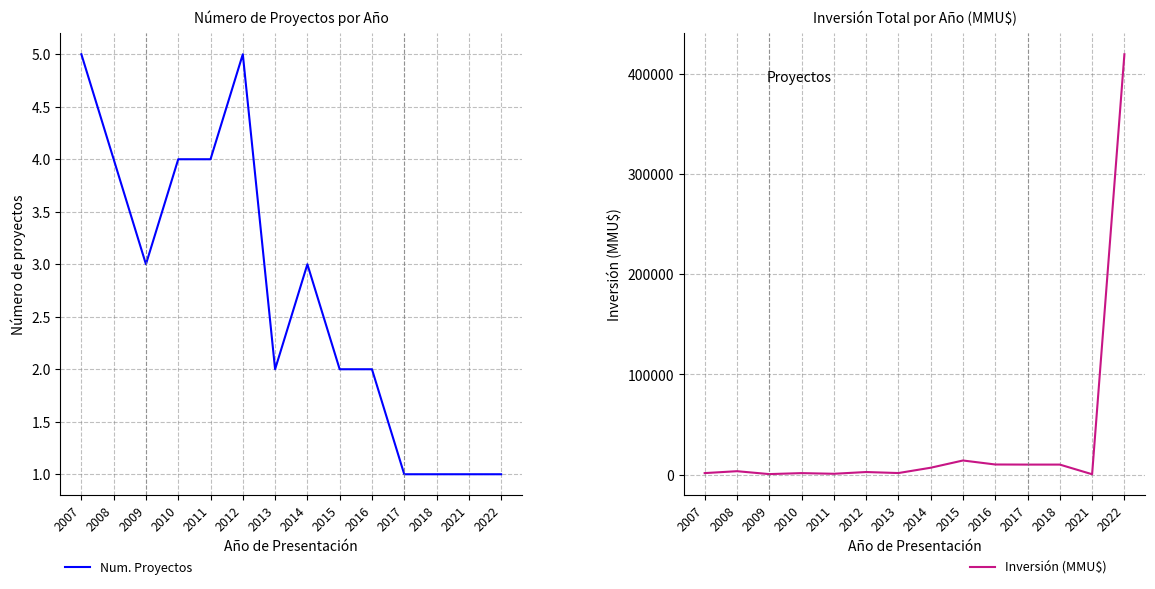

Reading right to left, list all the values displayed in this chart.

Num. Proyectos: 1	1	1	1	2	2	3	2	5	4	4	3	4	5
Inversión (MMU$): 420000	250	9903	9903	10000	14000	6766	1450	2476	720	1384	399	3300	1394